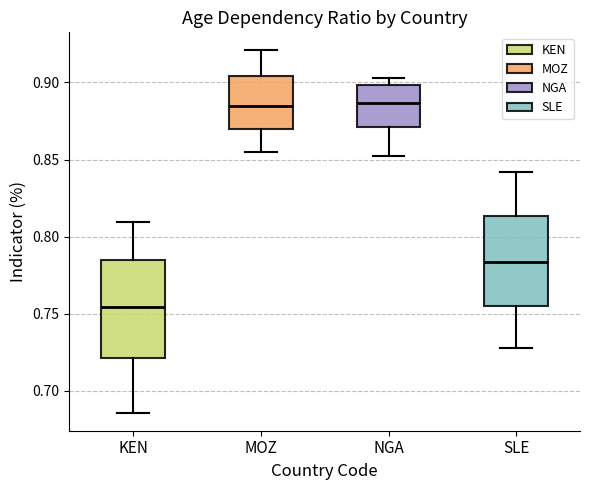

Where does the upper whisker of the box for SLE end on the y-axis? The values are not printed on the chart, so give them approximately, as read against the axis.

0.840